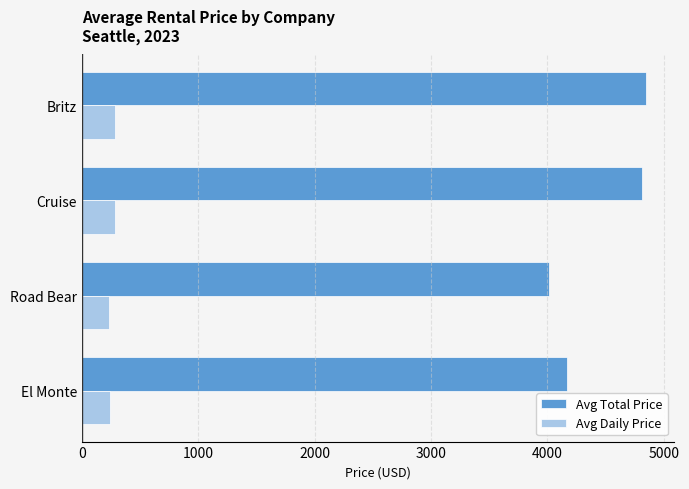

Count the number of data series in this chart.

2